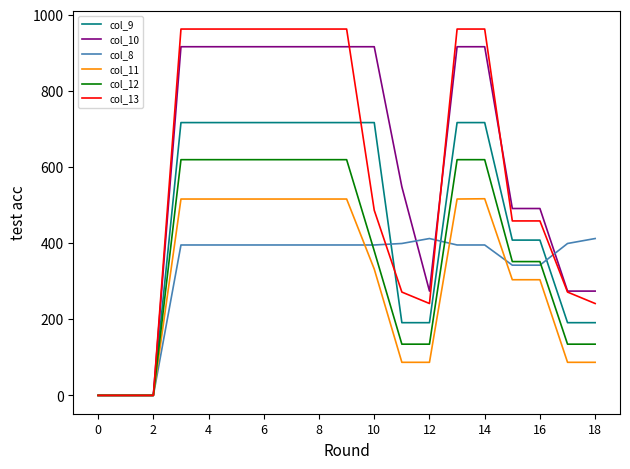

What is the maximum value shown in the chart?

962.7